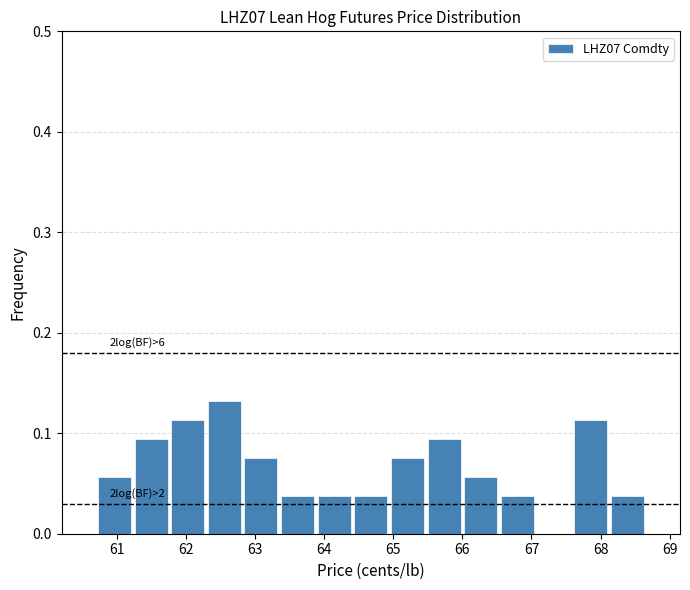

Which range on the x-axis has the tallest bar?

62.29 to 62.82